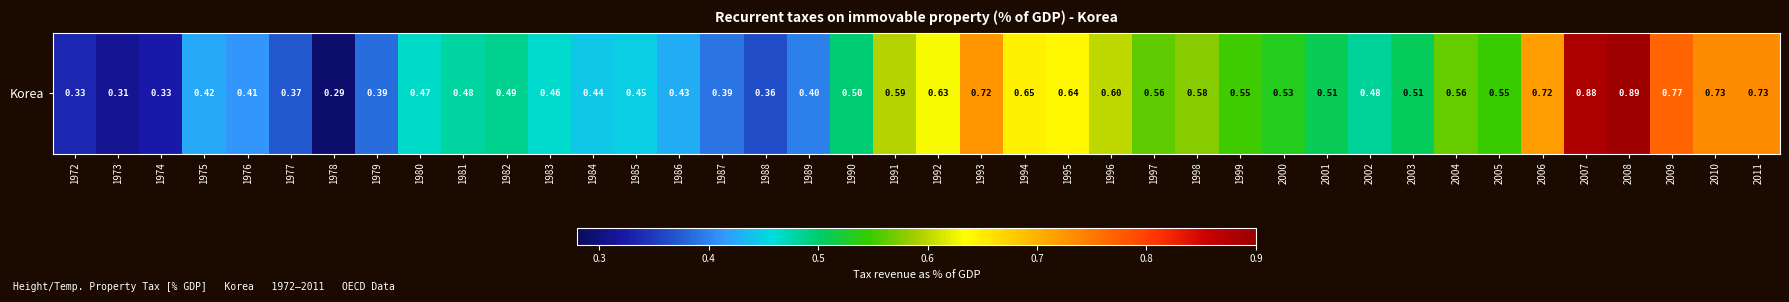

Between 2006 and 1990, which is larger?

2006